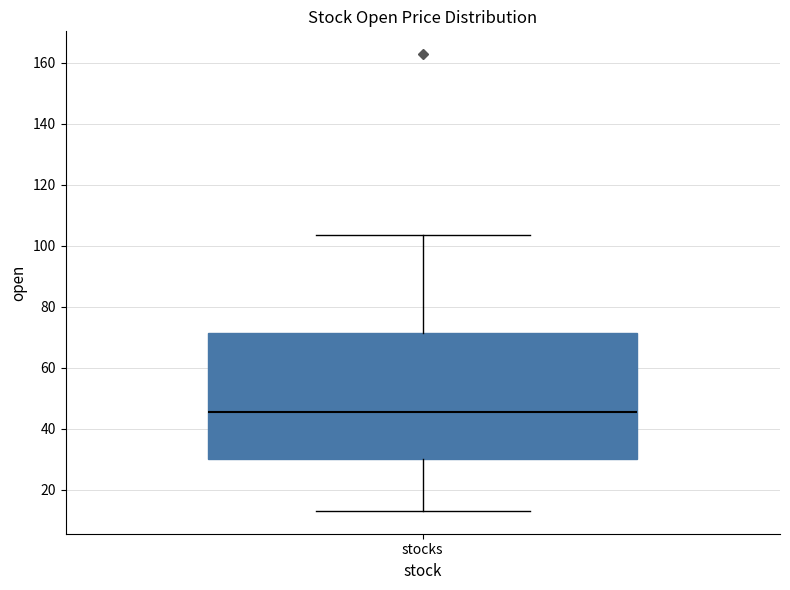

Where is the upper edge of the box for stocks on the y-axis? The values are not printed on the chart, so give them approximately, as read against the axis.

72